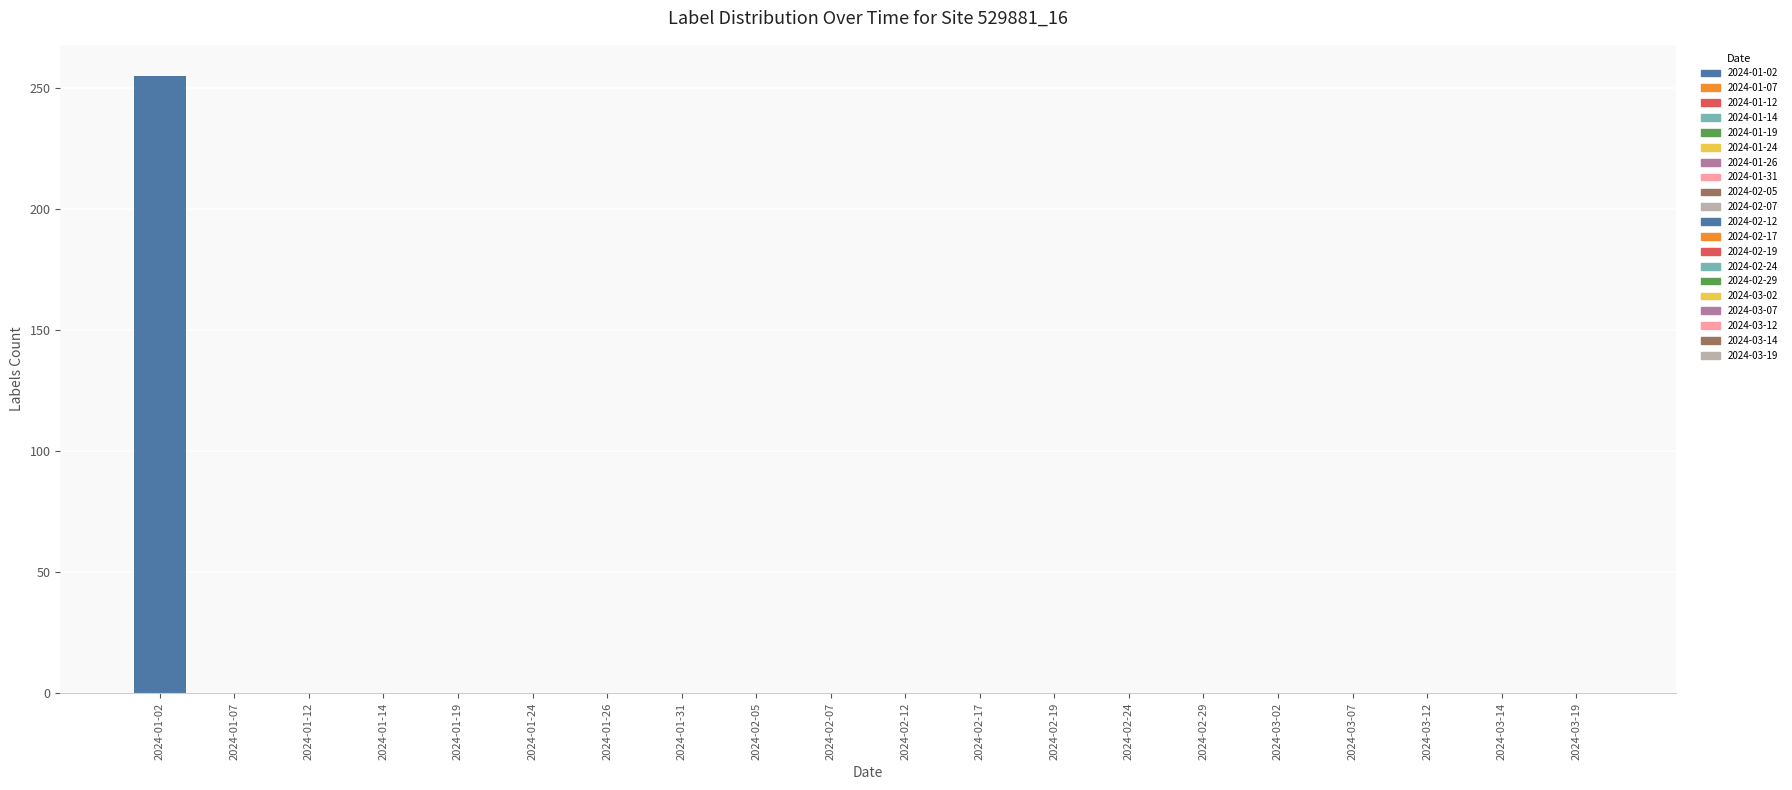

Are the bars horizontal?

No